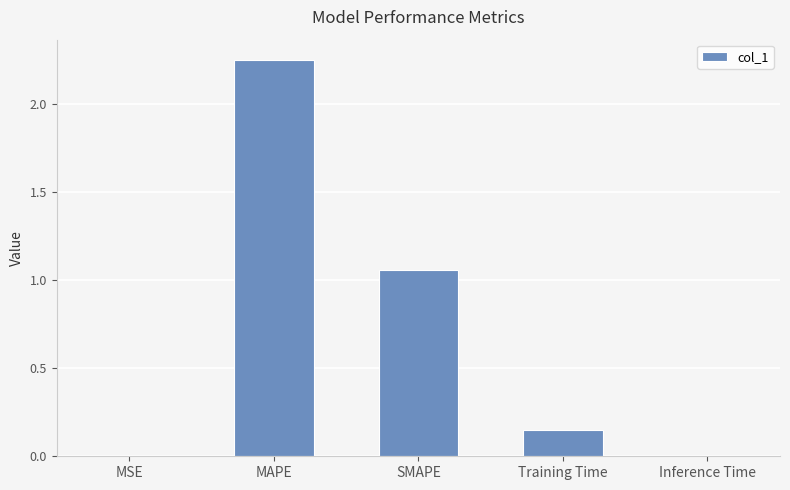

How many data points does each series have?

5